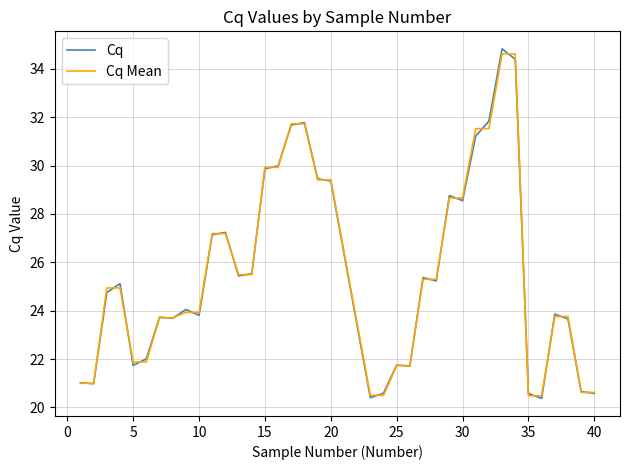

What is the lowest value of the Cq series?

20.4